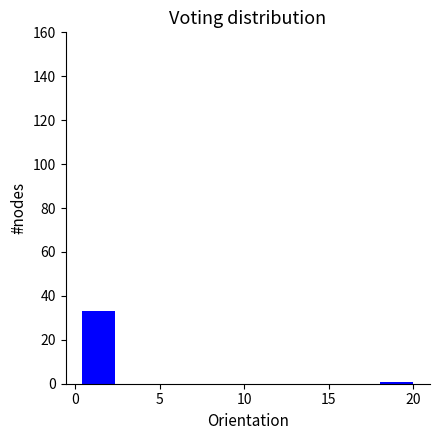

Read against the x-axis, roughly where is the centre of the tallest bar?

1.5